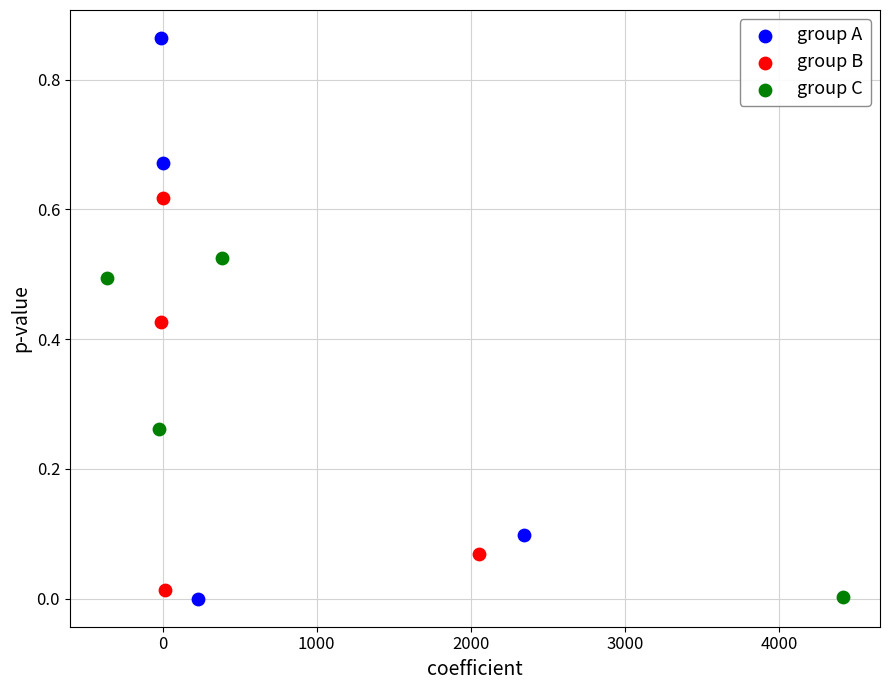

Which series contains the highest Y value?

group A